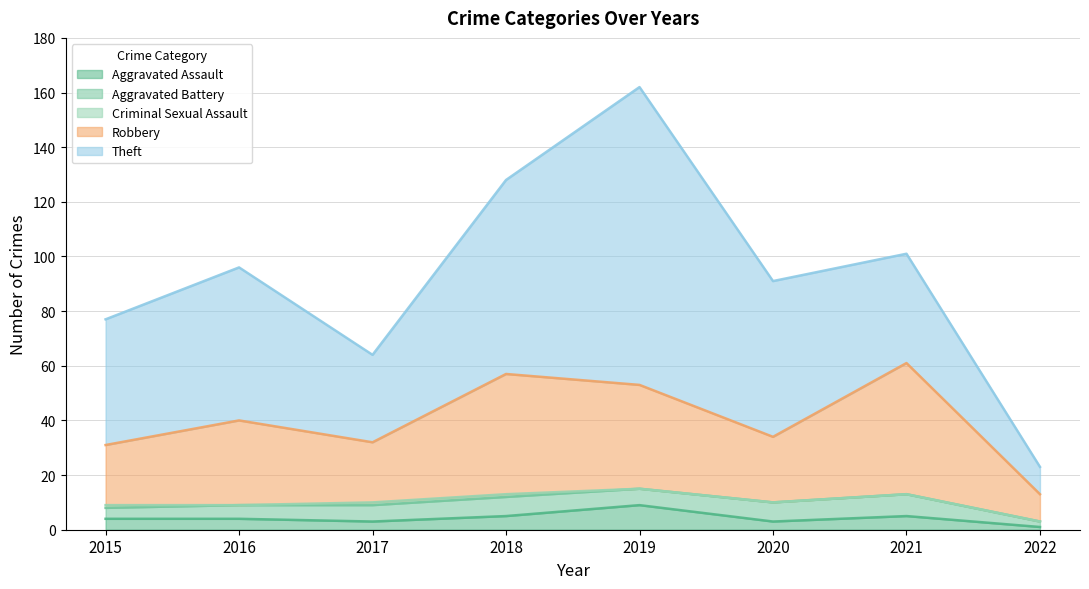

What is the difference between the maximum and minimum values in the Criminal Sexual Assault series?

1